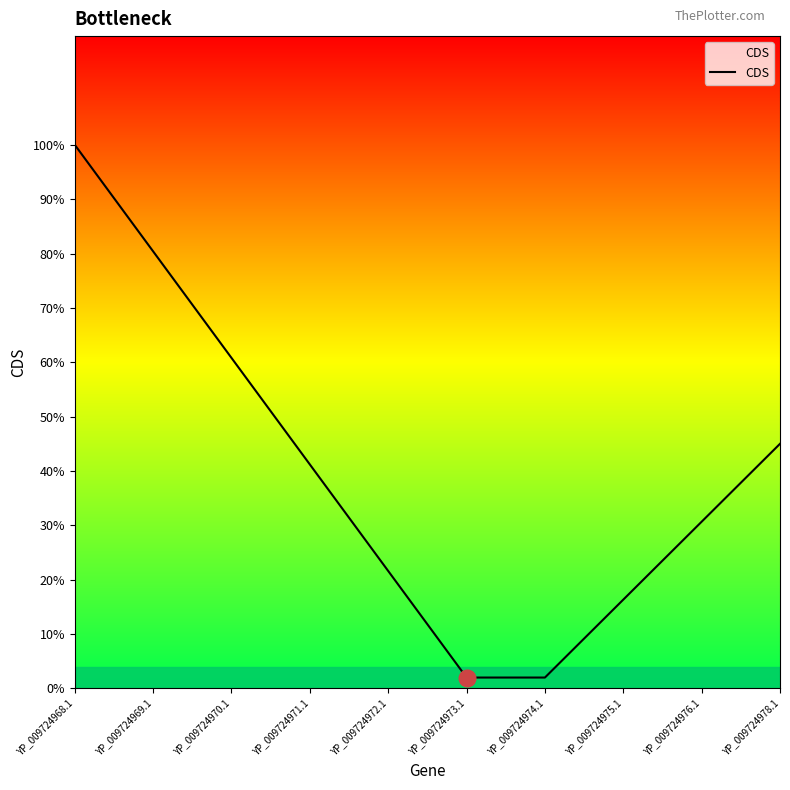

Reading left to right, extract all data points from this chart.

YP_009724968.1=1.0	YP_009724969.1=0.8	YP_009724970.1=0.6	YP_009724971.1=0.4	YP_009724972.1=0.2	YP_009724973.1=0.0	YP_009724974.1=0.0	YP_009724975.1=0.2	YP_009724976.1=0.3	YP_009724978.1=0.5